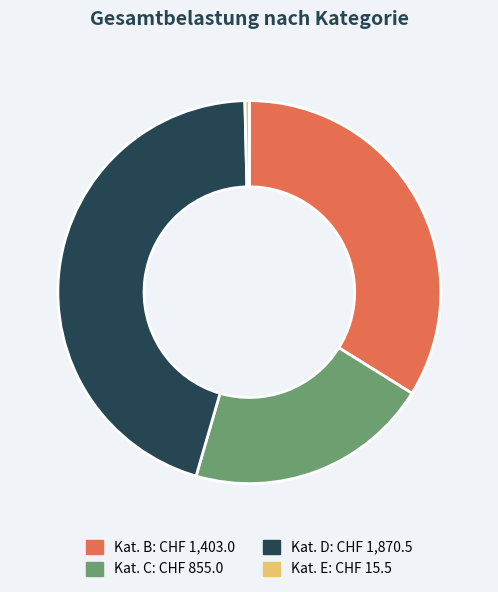

Is there a majority slice in this chart?

No